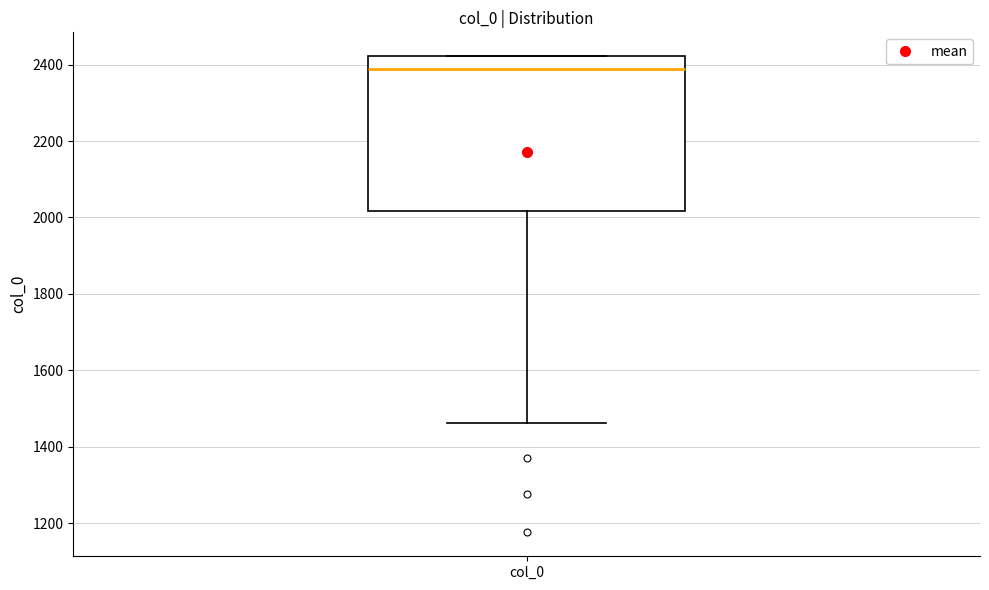

Transcribe this box plot: give where the median line is, the range the box spans, and where the two whiskers end, as read against the y-axis. The values are not printed on the chart, so give them approximately, as read against the axis.

median 2380, box 2020 to 2420, whiskers 1460 to 2420